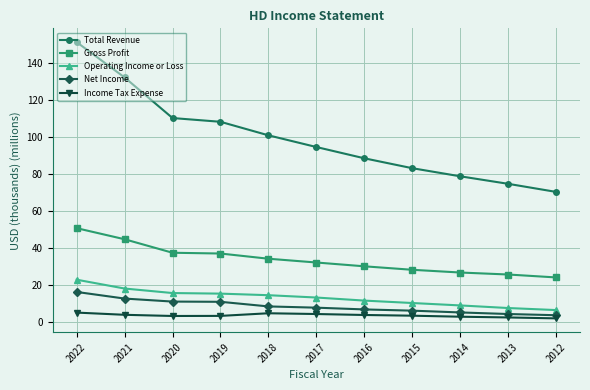

True or false: Net Income and Operating Income or Loss intersect in this chart.

False